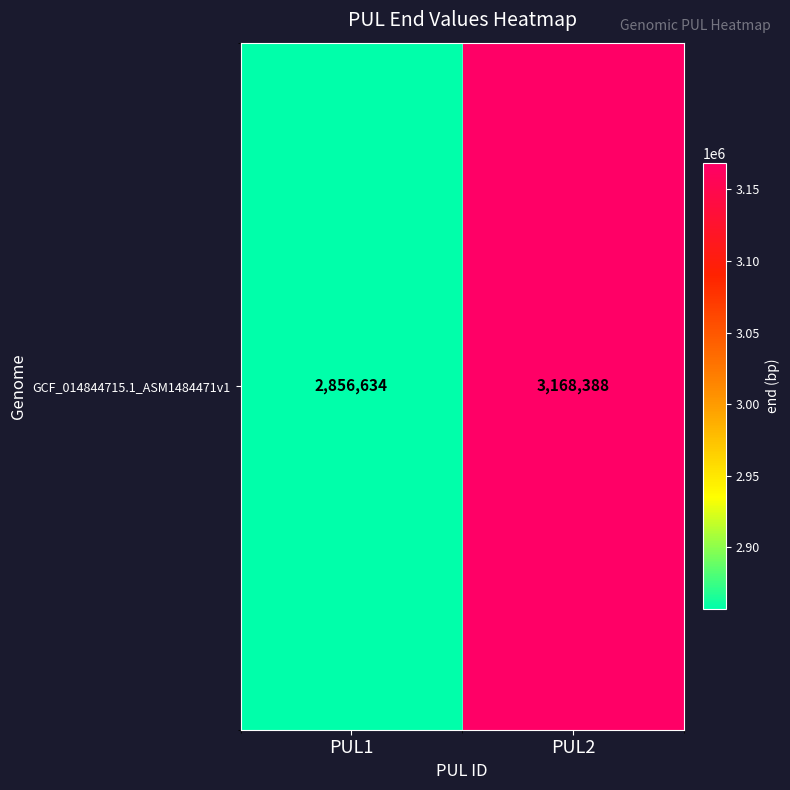

Reading left to right, what are all the values shown in this chart?

2856634	3168388